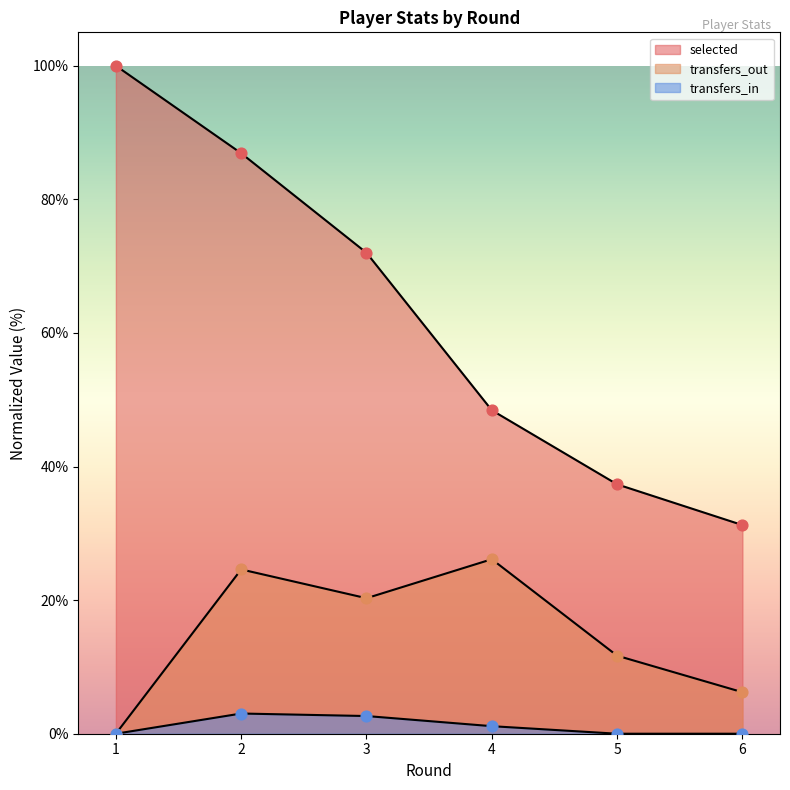

At which category is the sum across all series the highest?

2